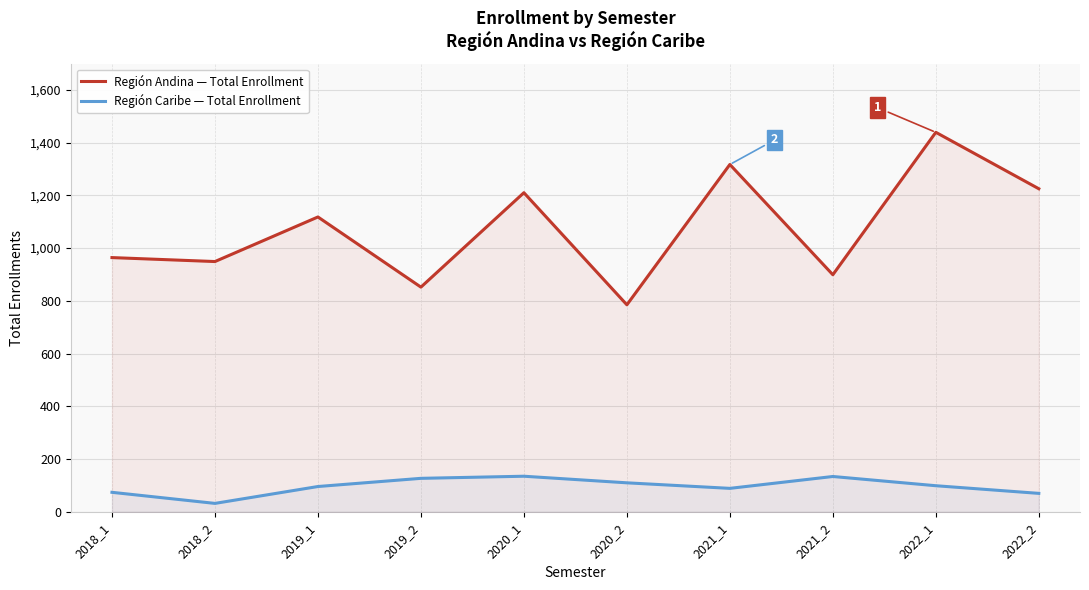

At which category does the chart reach its peak across all series?

2022_1